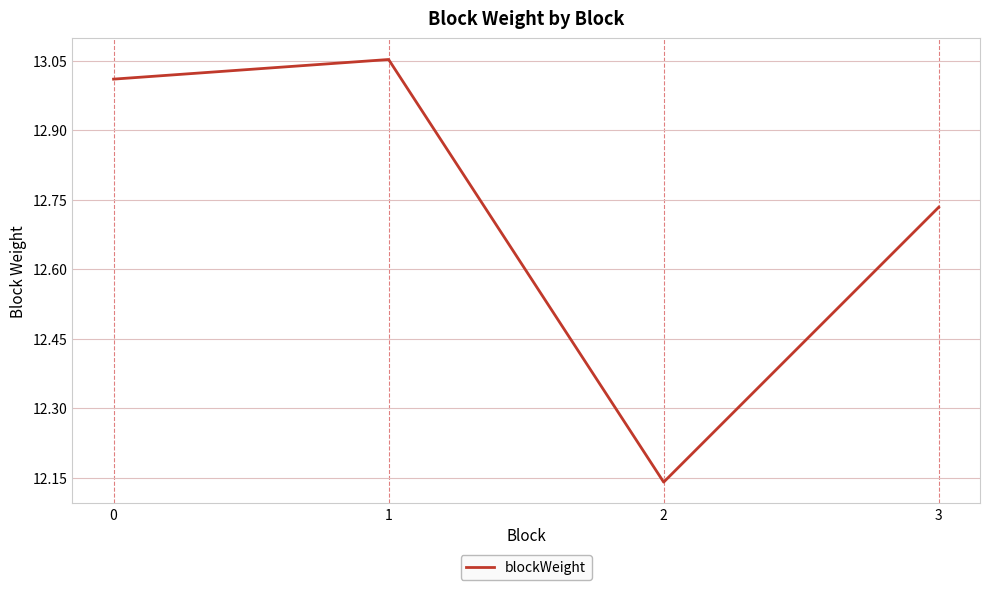

True or false: the data shows 7.8 at 2.

False